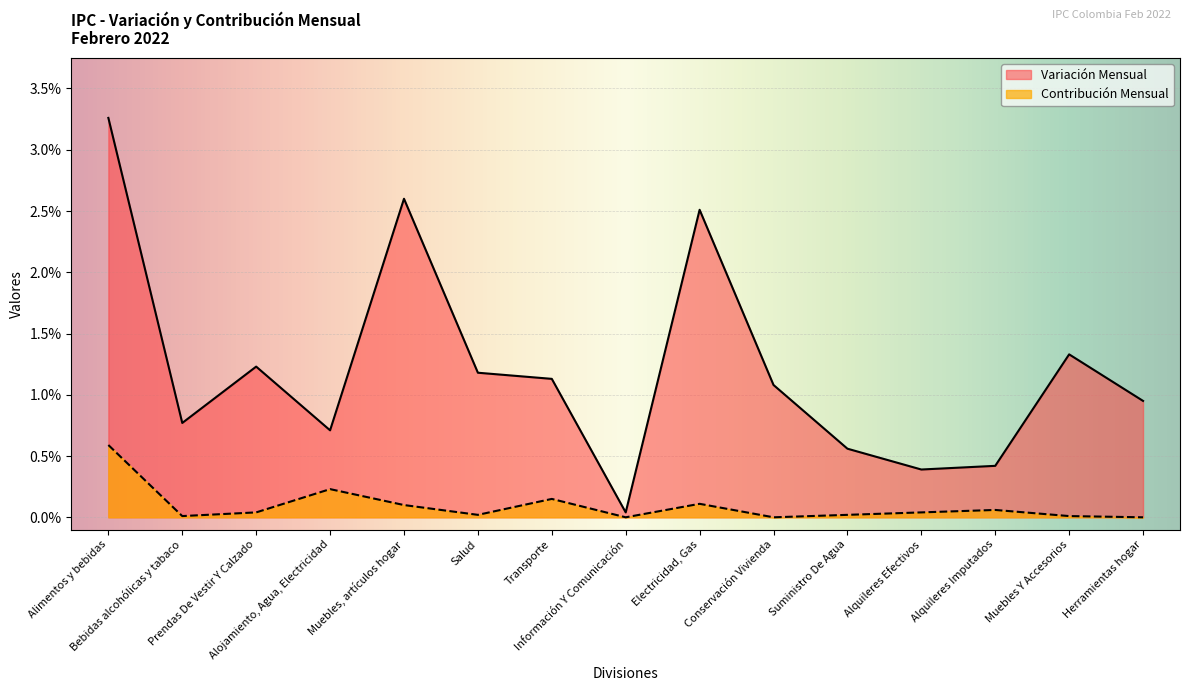

At which category is the sum across all series the highest?

Alimentos y bebidas